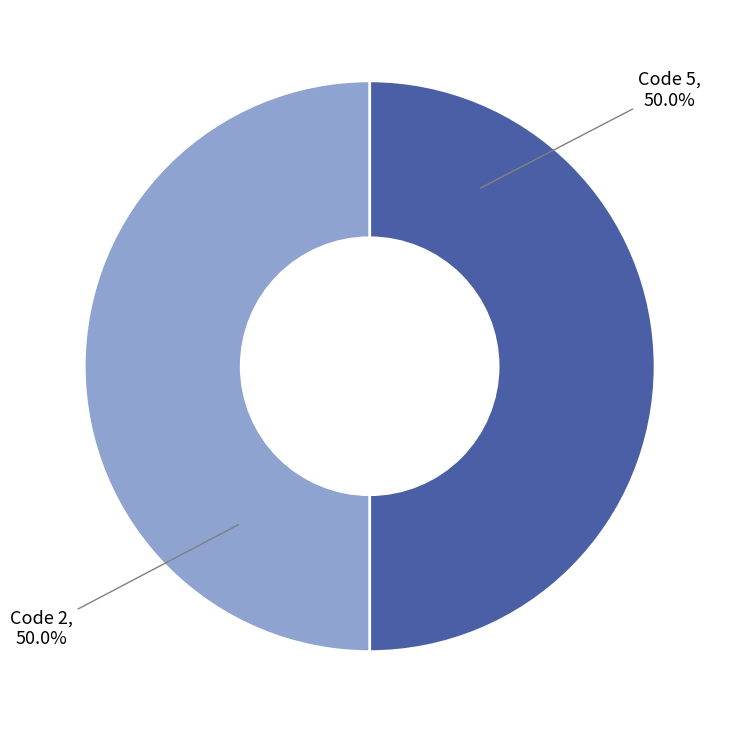

What percentage do Code 2 and Code 5 together represent?

100.0%